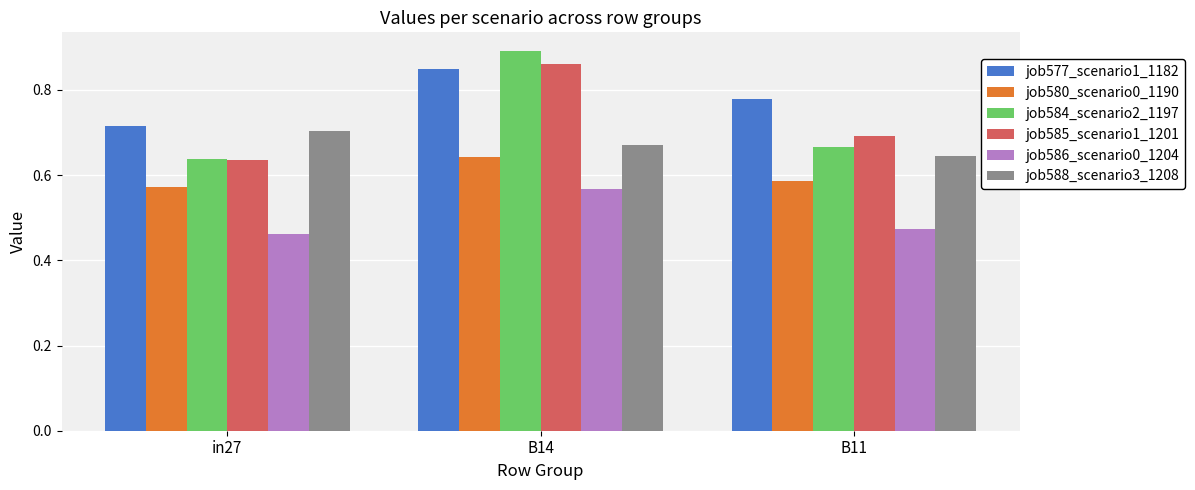

At how many categories does at least one series exceed 0?

3